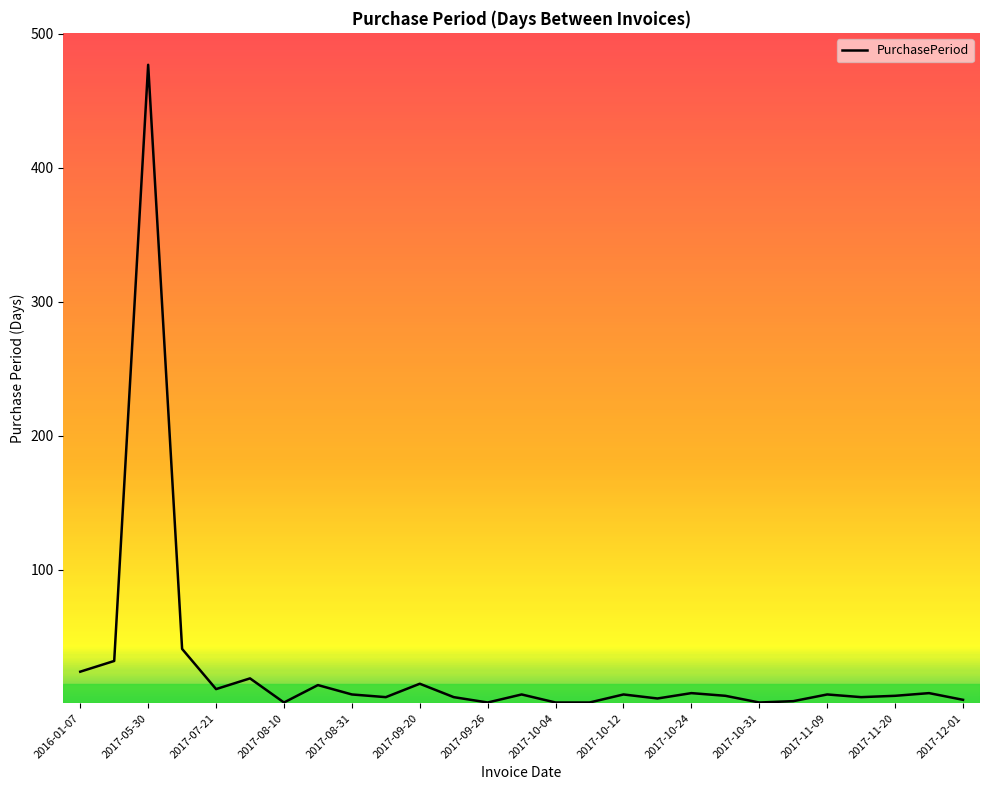

What is the greatest value displayed?

477